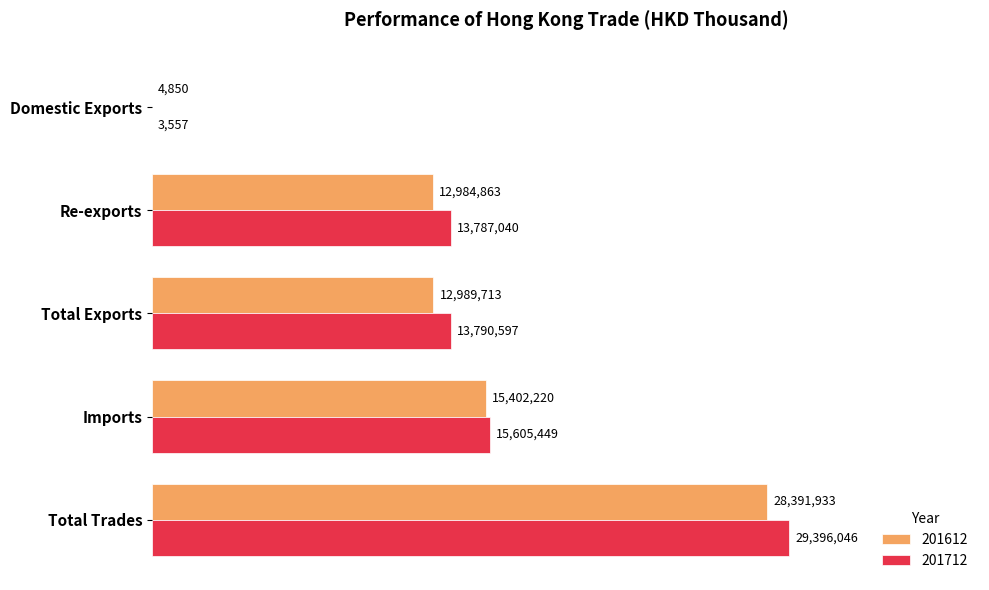

What are all the series names shown in the legend?

201612, 201712